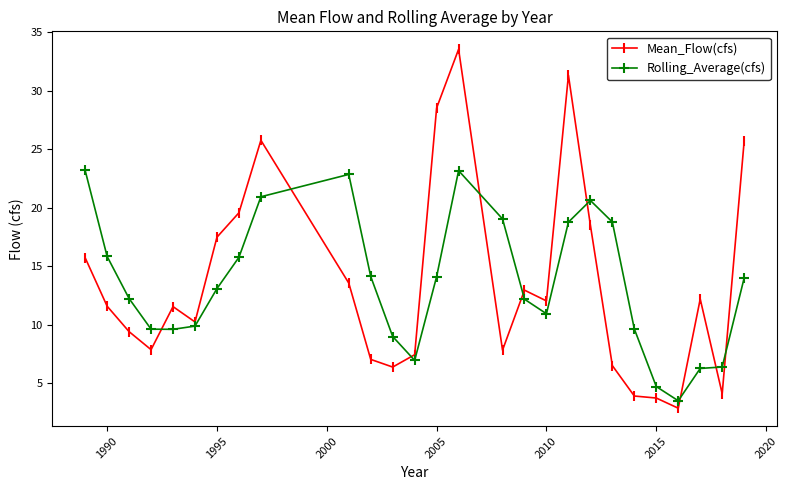

What is the minimum value for Rolling_Average(cfs)?

3.5